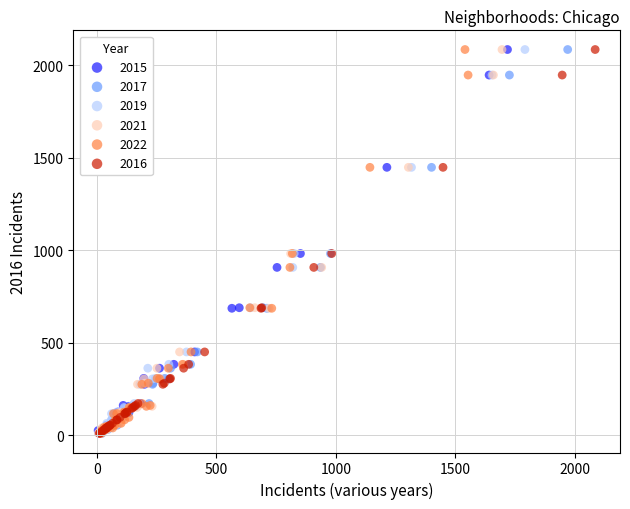

What are all the series names shown in the legend?

2015, 2017, 2019, 2021, 2022, 2016